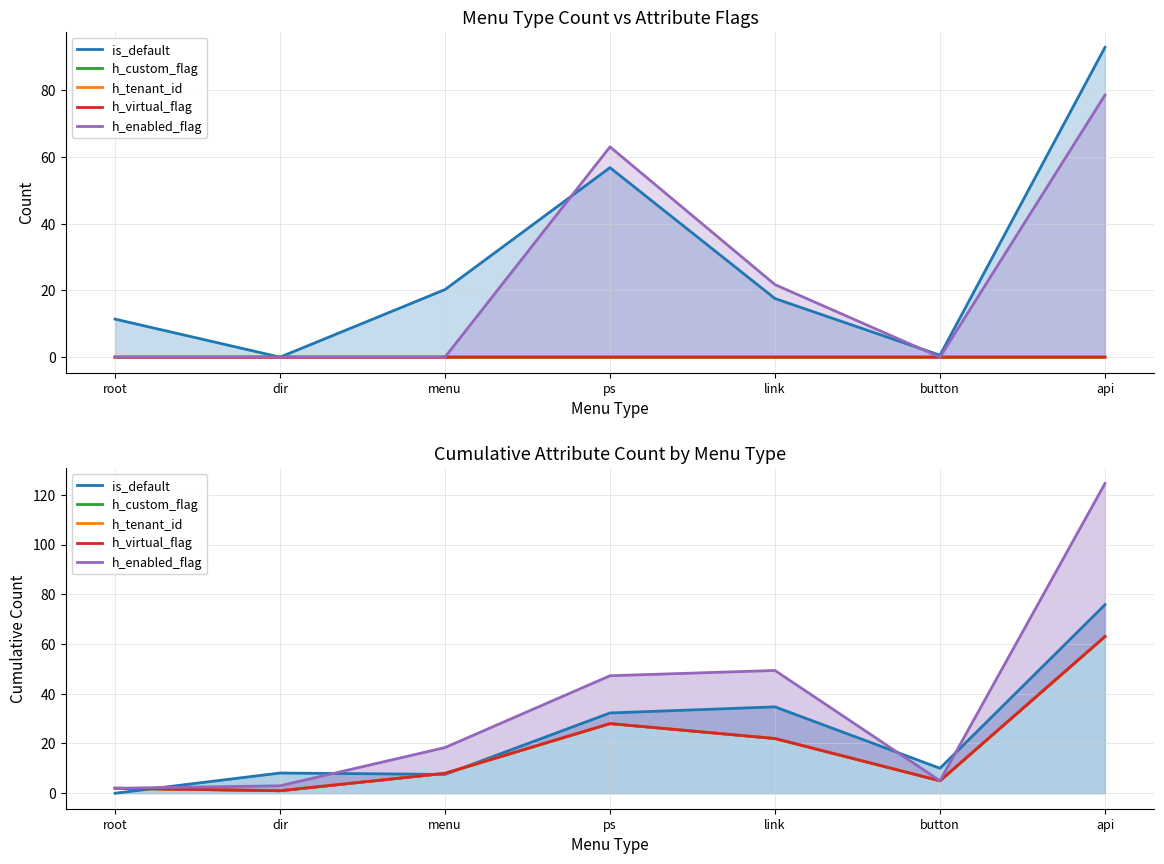

Where is the first local maximum for h_enabled_flag?

link